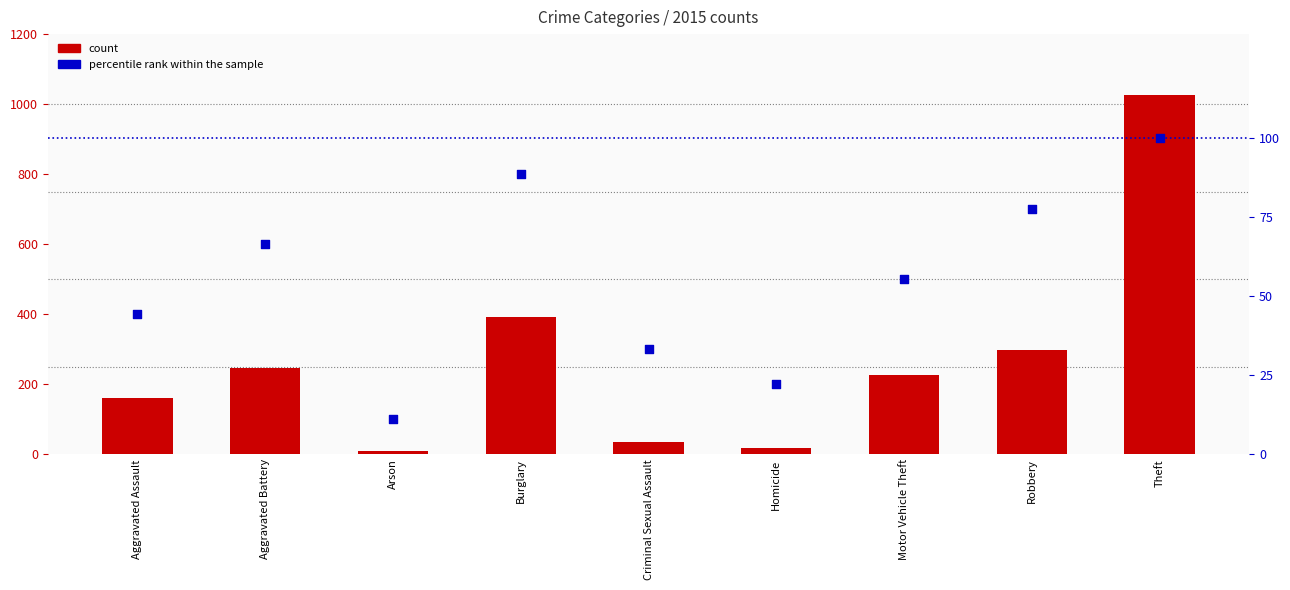

At how many categories does at least one series exceed 1012?

1